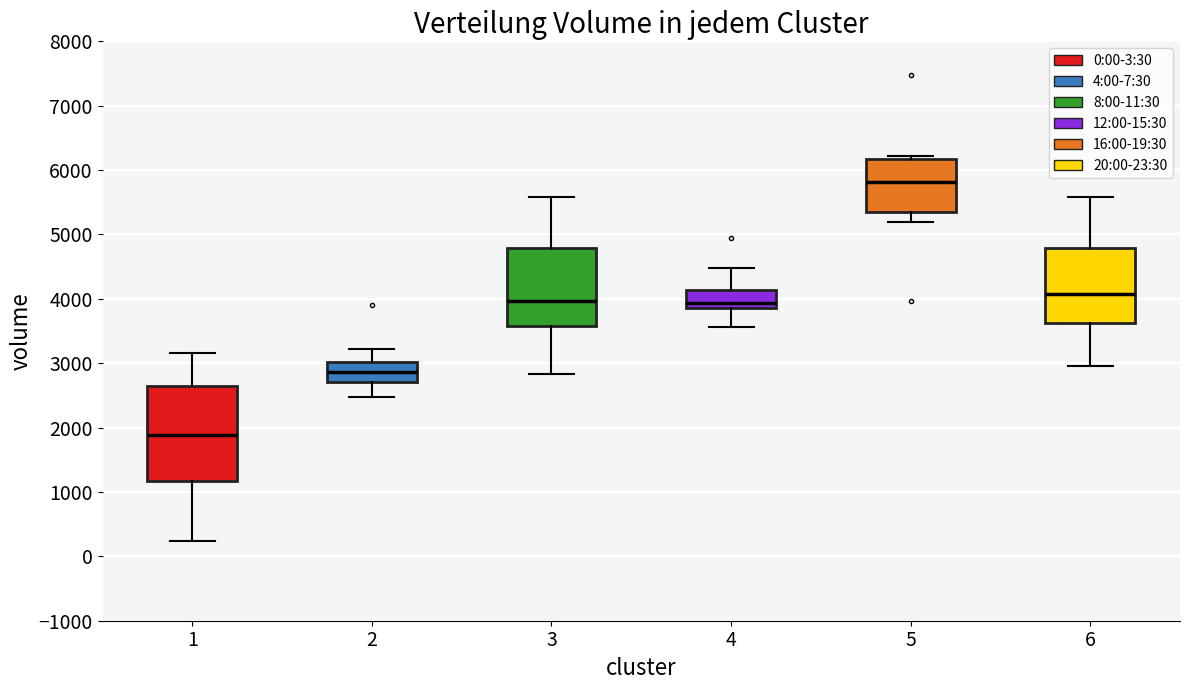

Which box's median line is the highest?

5